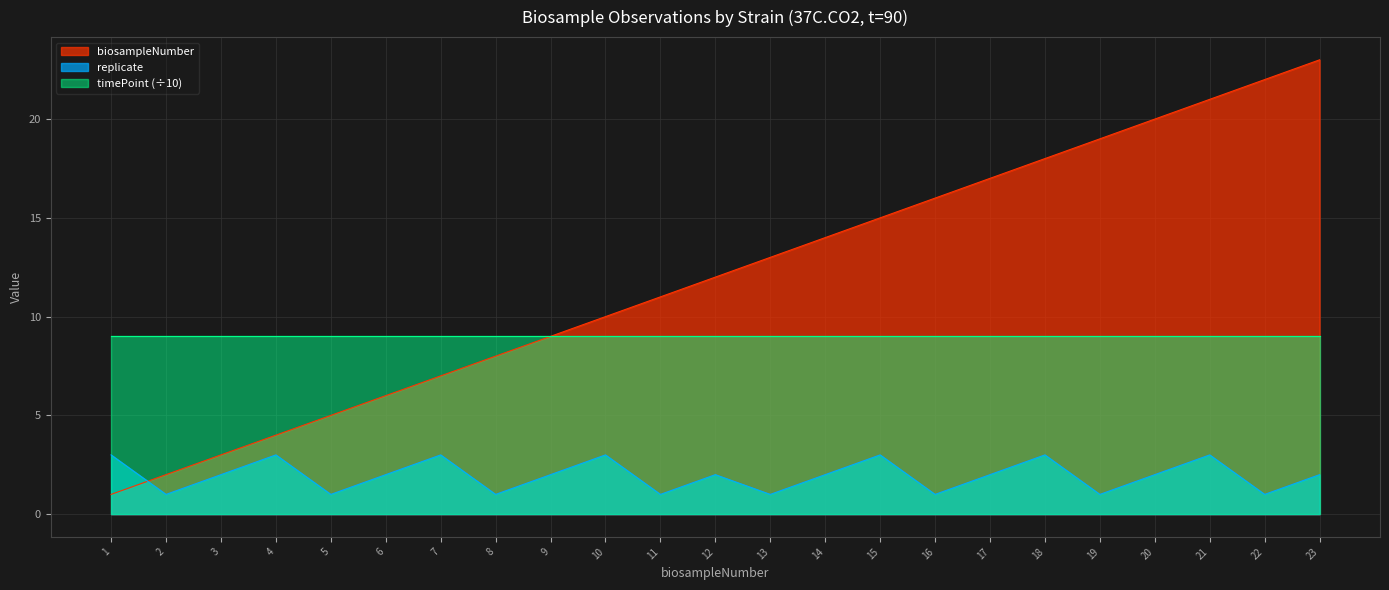

Does the chart display data point markers on the line(s)?

No